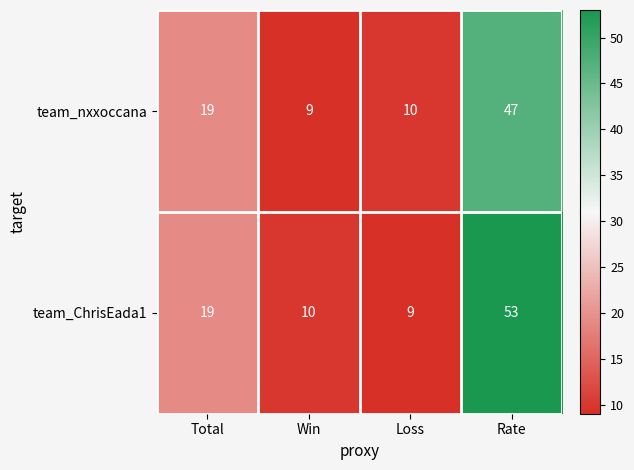

What is the average value of the team_nxxoccana series?

21